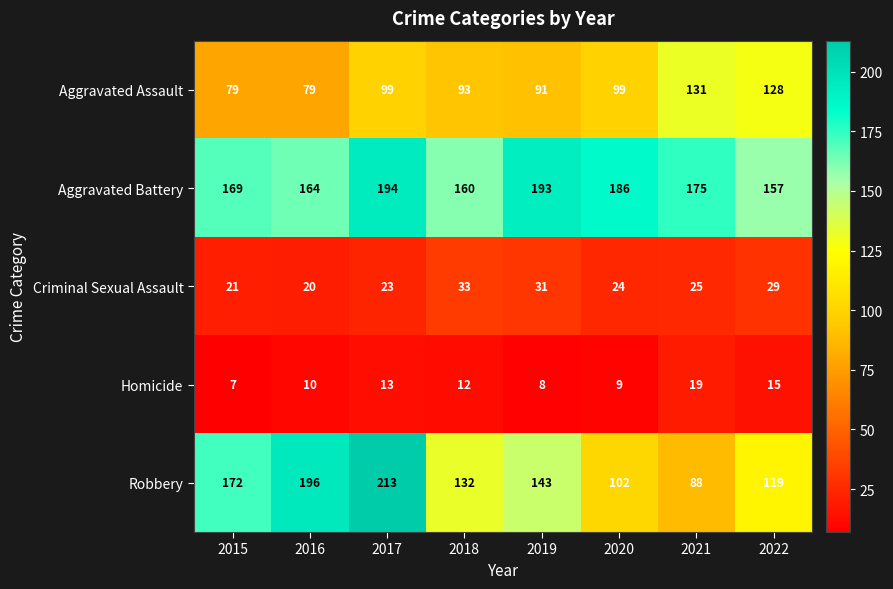

Which category has the lowest value across all series?

2015